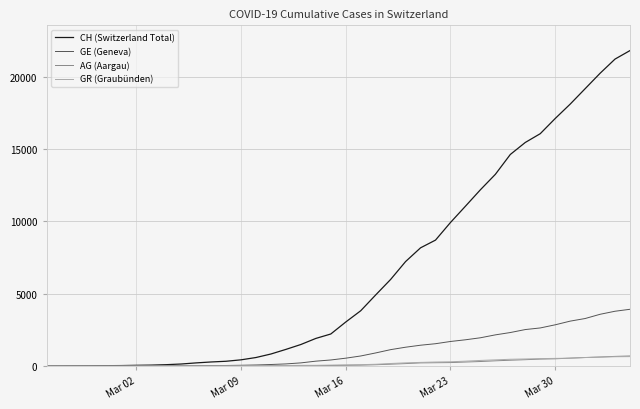

What is the difference between the maximum and minimum values in the AG (Aargau) series?

702